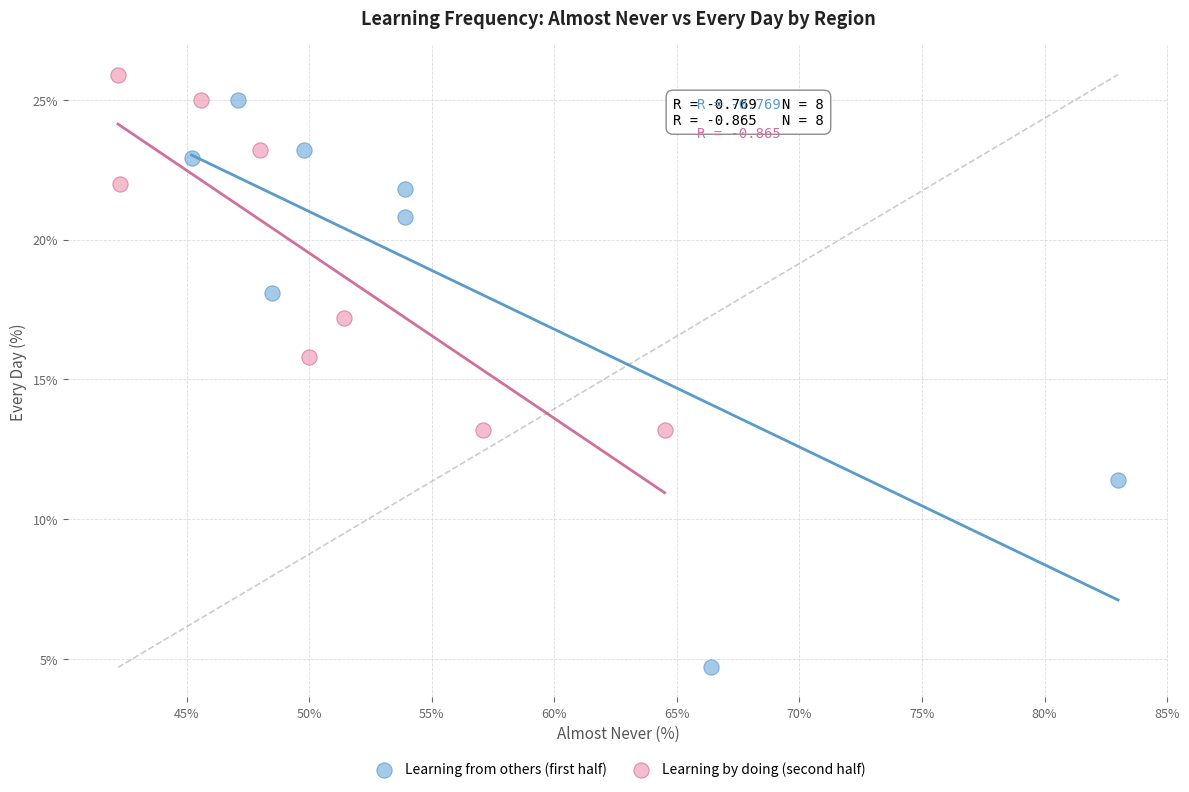

Which series reaches the minimum Y coordinate?

Learning from others (first half)